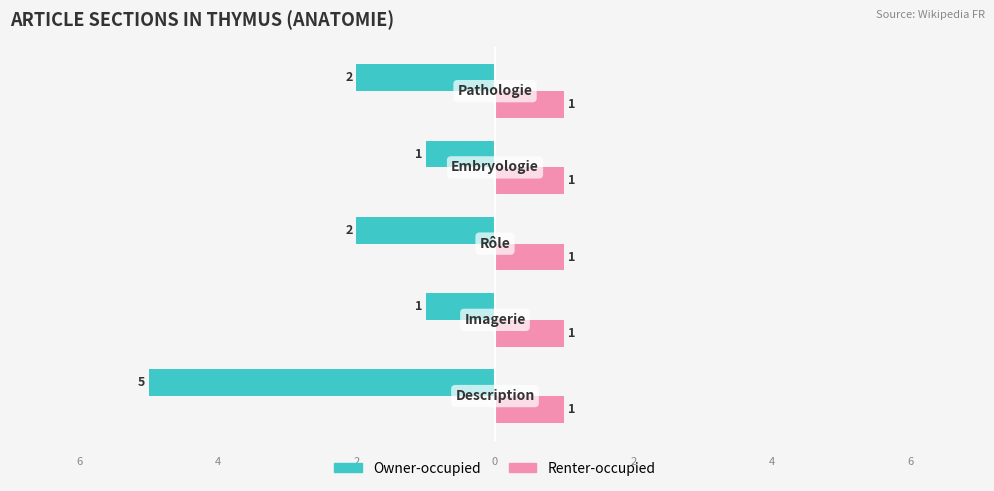

What are all the series names shown in the legend?

Owner-occupied, Renter-occupied